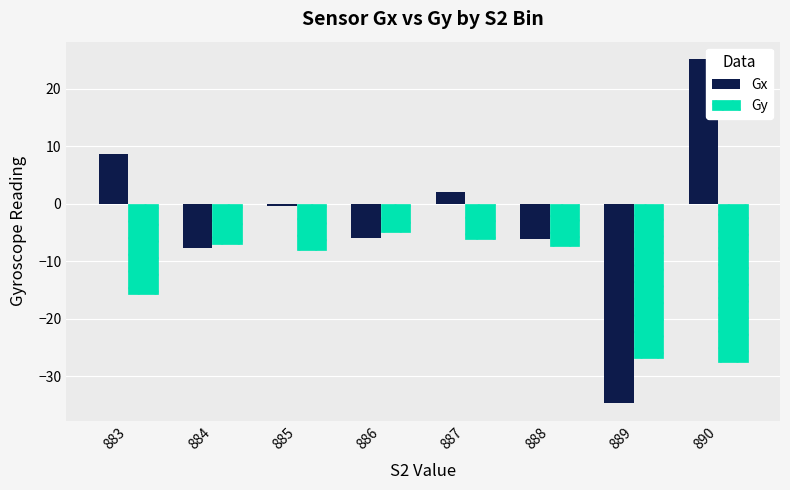

What is the greatest value displayed?

25.2